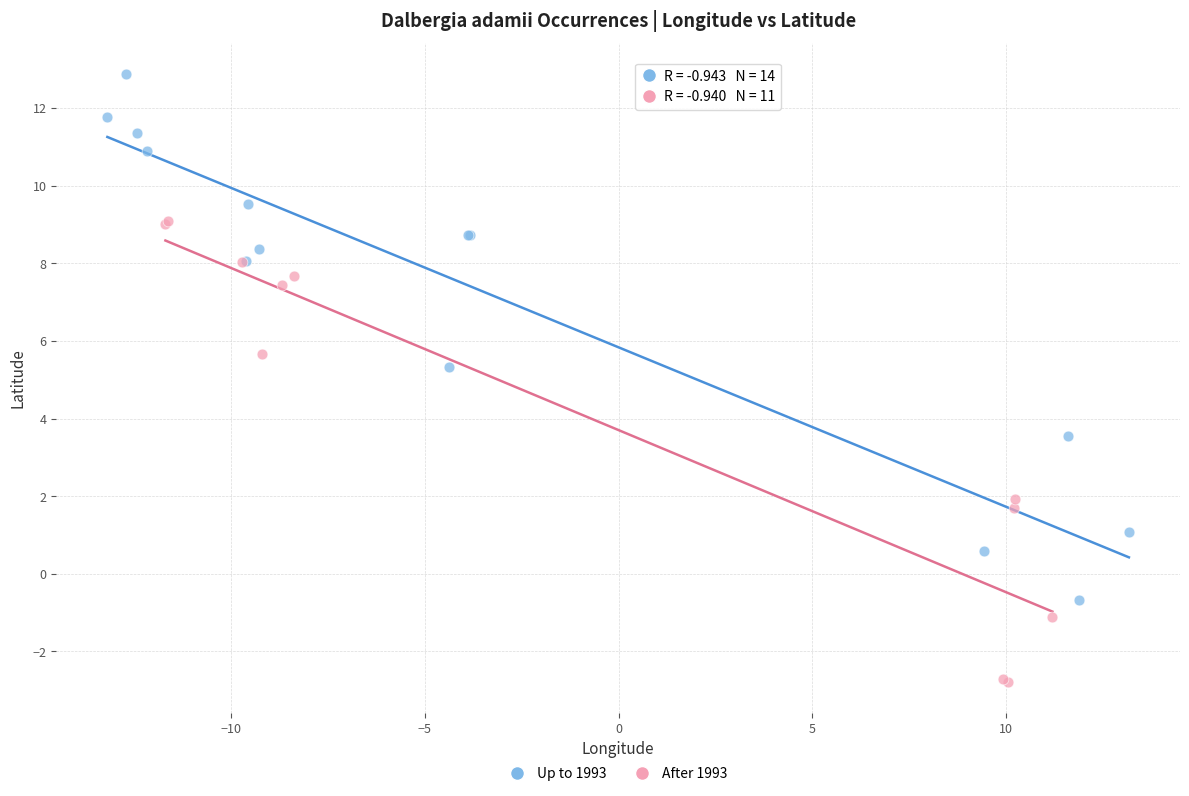

Which series reaches the maximum Y coordinate?

Up to 1993